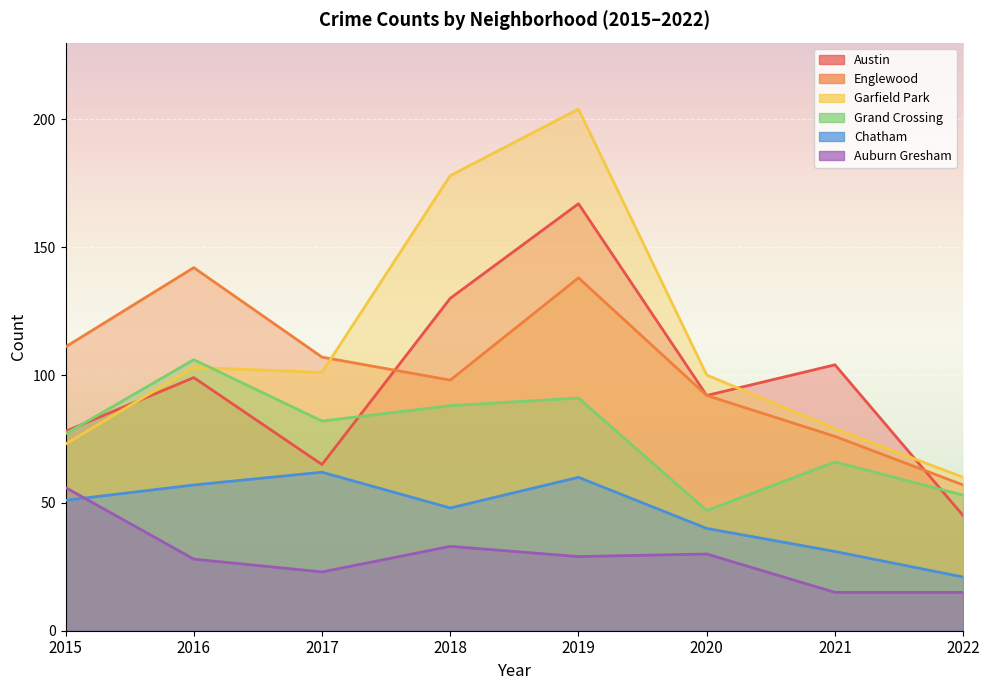

List the series in order of their peak value, lowest first.

Auburn Gresham, Chatham, Grand Crossing, Englewood, Austin, Garfield Park